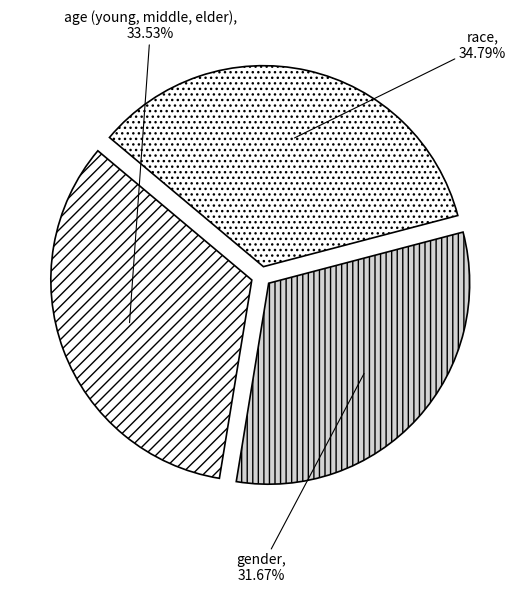

Which category has the biggest portion of the pie?

race